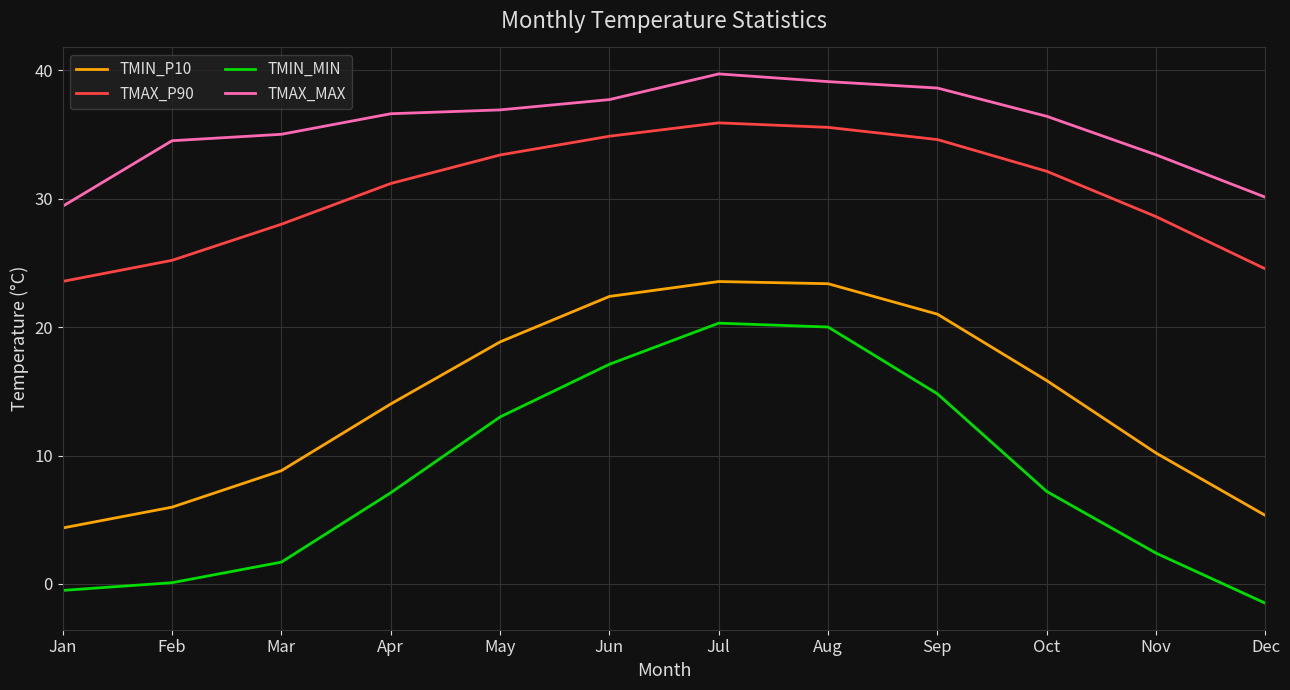

What is the maximum value for TMIN_MIN?

20.3